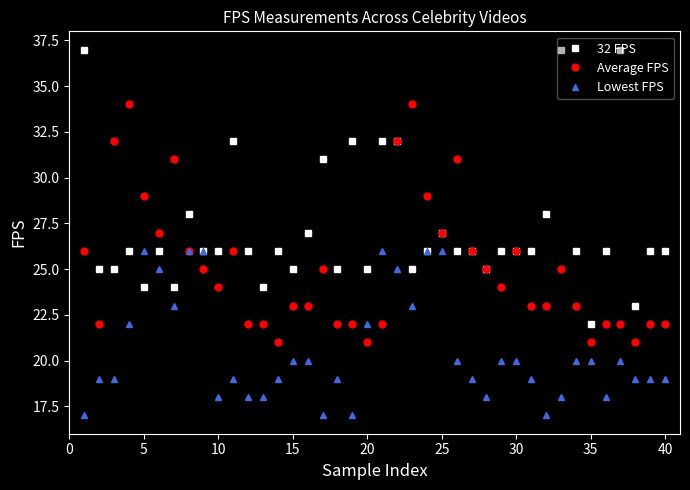

Which series has the largest total across all categories?

32 FPS